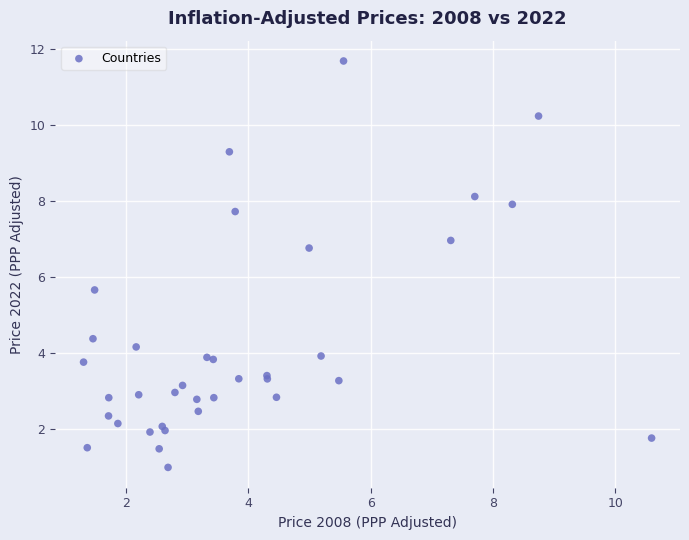

What Y value in the scatter plot is closest to 6?

5.7